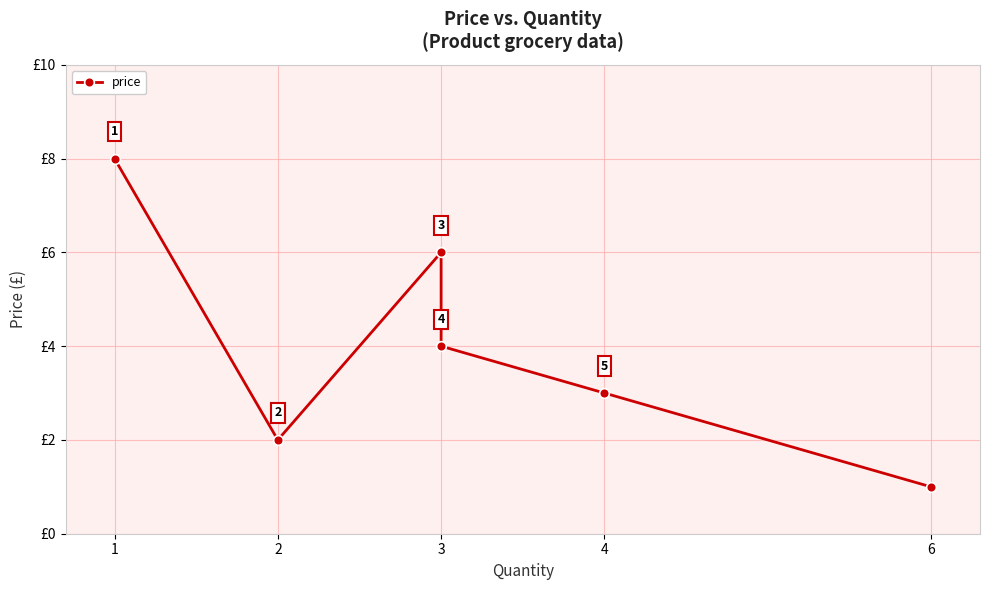

Where is the first local maximum?

3